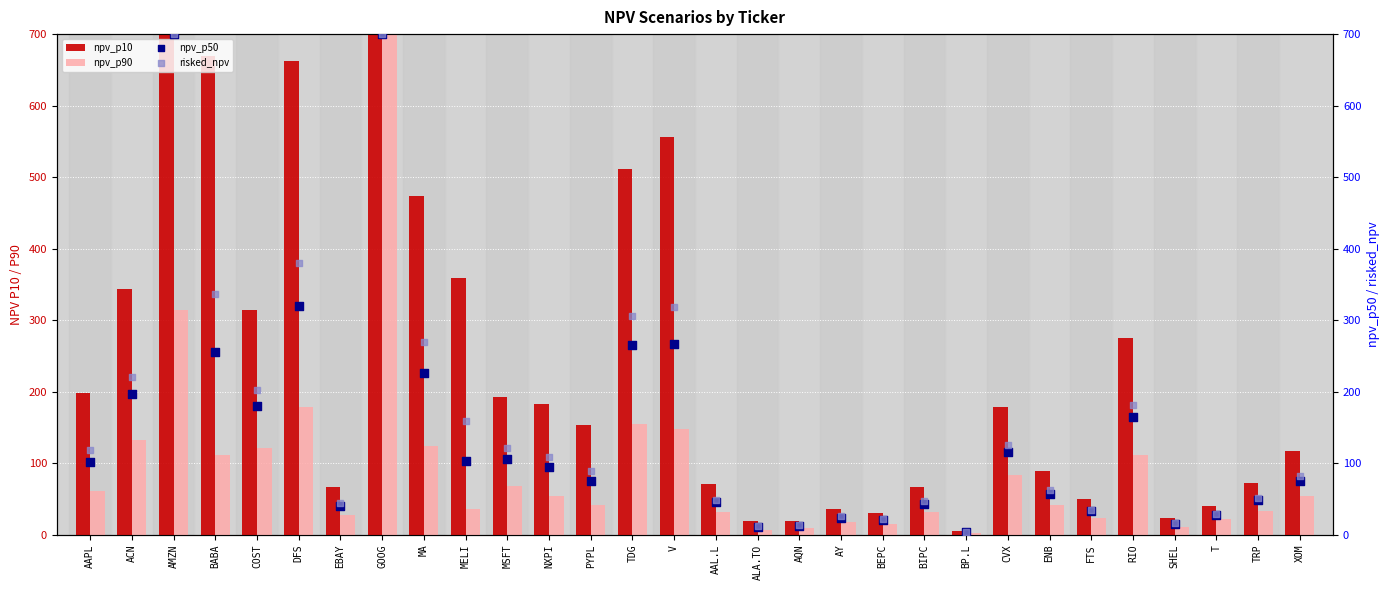

At which category is the sum across all series the highest?

GOOG